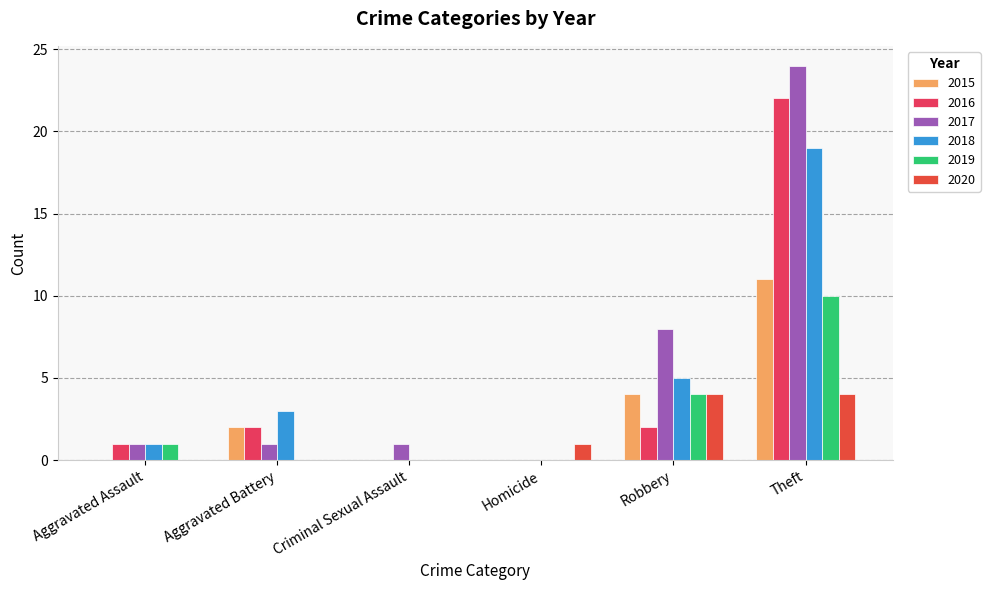

Reading right to left, extract all data points from this chart.

2015: Theft=11	Robbery=4	Homicide=0	Criminal Sexual Assault=0	Aggravated Battery=2	Aggravated Assault=0
2016: Theft=22	Robbery=2	Homicide=0	Criminal Sexual Assault=0	Aggravated Battery=2	Aggravated Assault=1
2017: Theft=24	Robbery=8	Homicide=0	Criminal Sexual Assault=1	Aggravated Battery=1	Aggravated Assault=1
2018: Theft=19	Robbery=5	Homicide=0	Criminal Sexual Assault=0	Aggravated Battery=3	Aggravated Assault=1
2019: Theft=10	Robbery=4	Homicide=0	Criminal Sexual Assault=0	Aggravated Battery=0	Aggravated Assault=1
2020: Theft=4	Robbery=4	Homicide=1	Criminal Sexual Assault=0	Aggravated Battery=0	Aggravated Assault=0